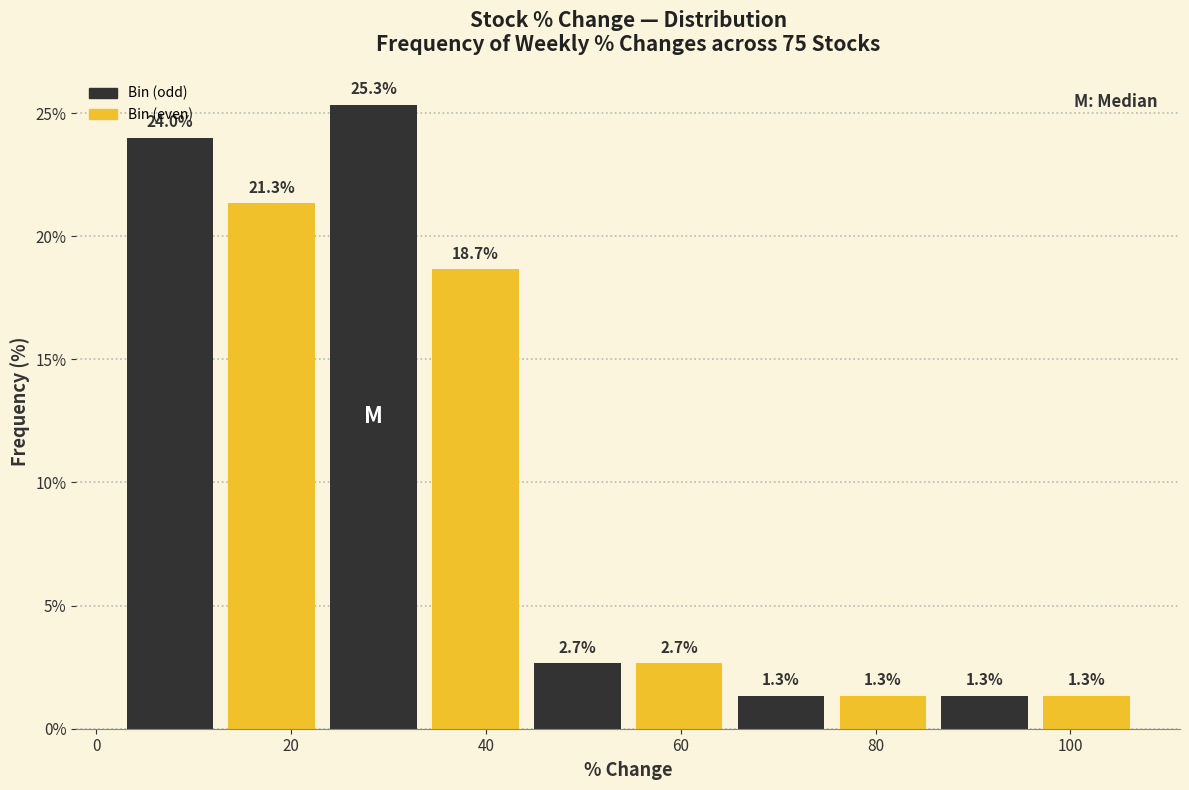

Reading left to right, list every bar in this chart as the range it spans on the x-axis followed by its height. The bar edges are not printed on the chart, so give them approximately, as read against the axis.

2 to 12: 24.0
12 to 24: 21.3
24 to 34: 25.3
34 to 44: 18.7
44 to 54: 2.7
54 to 66: 2.7
66 to 76: 1.3
76 to 86: 1.3
86 to 96: 1.3
96 to 106: 1.3